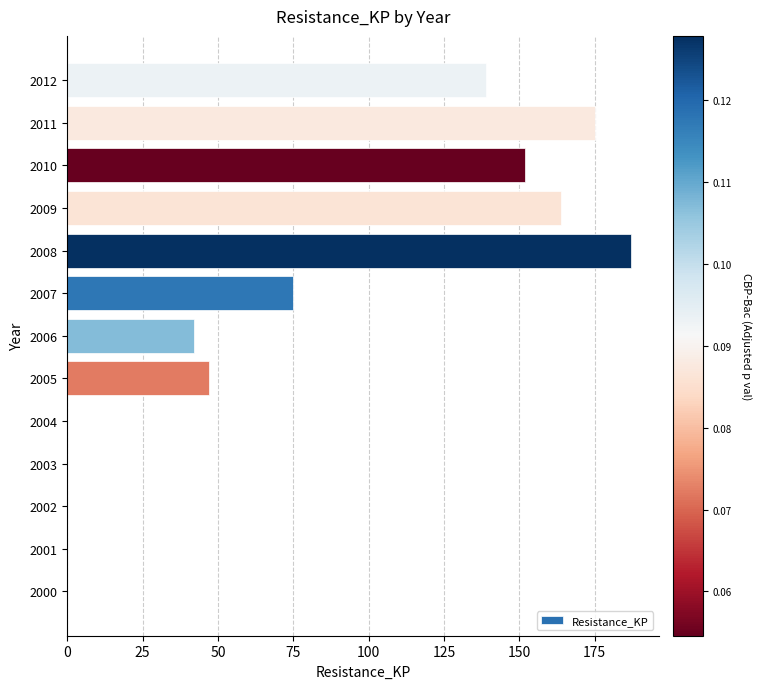

What is the change in value from 2001 to 2012?

+139